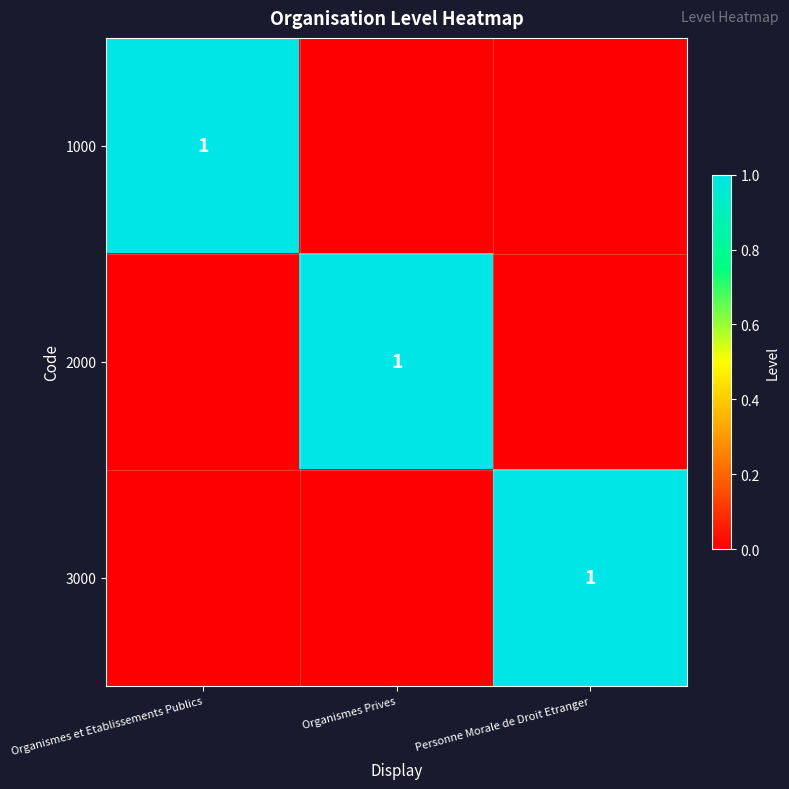

The 2000 series shows 1 at Organismes Prives. True or false?

True